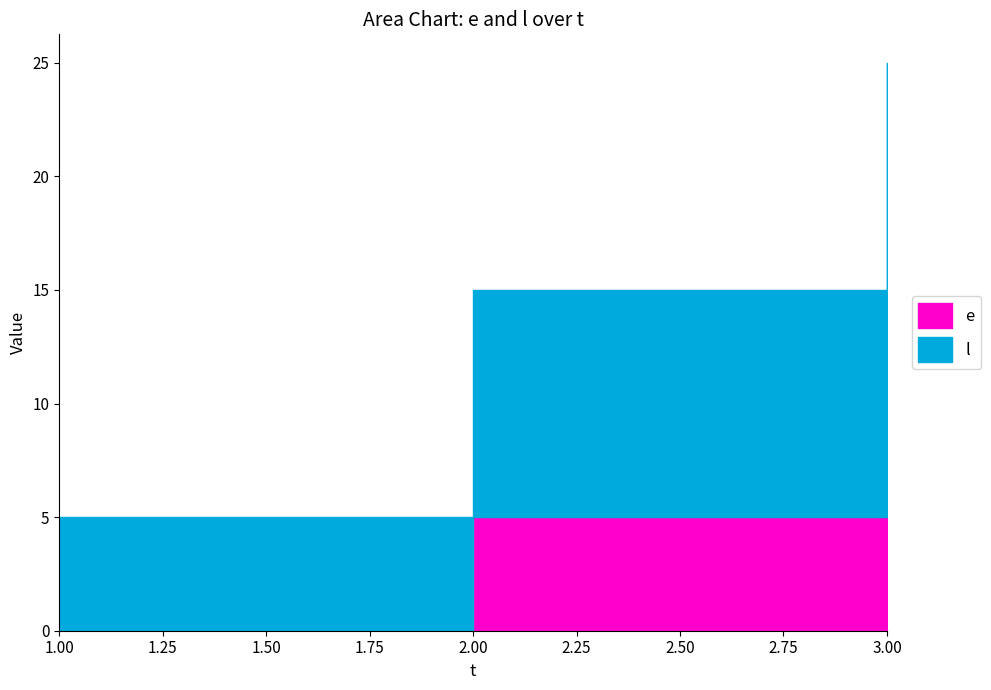

Does the chart display data point markers on the line(s)?

No